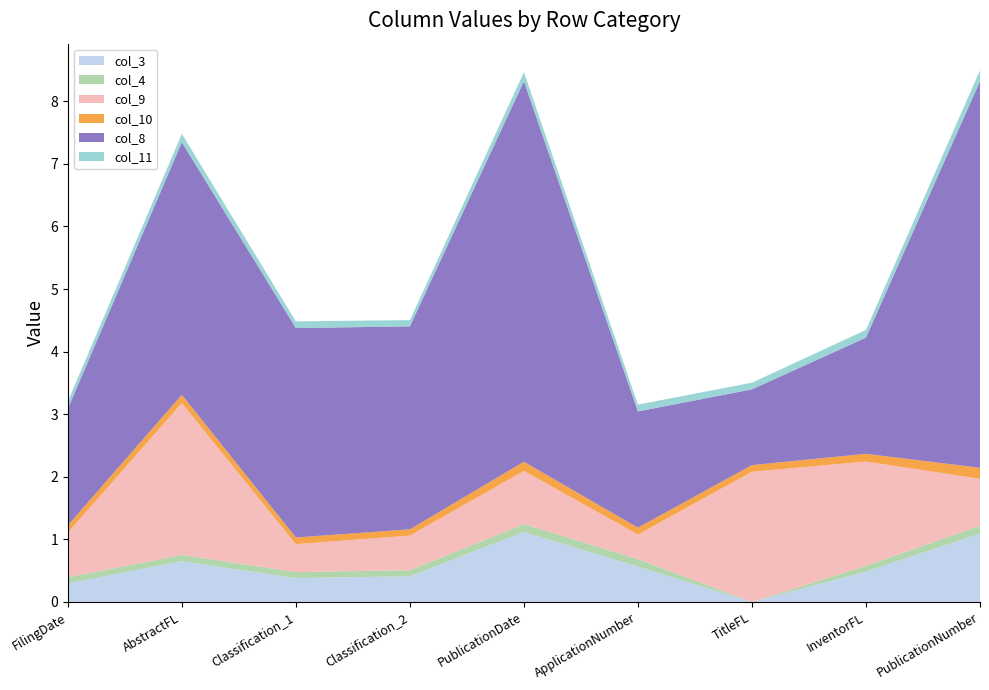

Reading right to left, extract all data points from this chart.

col_3: 1.1	0.5	0.0	0.6	1.1	0.4	0.4	0.6	0.3
col_4: 0.1	0.1	0.0	0.1	0.1	0.1	0.1	0.1	0.1
col_9: 0.8	1.7	2.1	0.4	0.9	0.6	0.4	2.4	0.7
col_10: 0.2	0.1	0.1	0.1	0.1	0.1	0.1	0.1	0.1
col_8: 6.2	1.9	1.2	1.9	6.1	3.2	3.3	4.0	1.9
col_11: 0.2	0.1	0.1	0.1	0.1	0.1	0.1	0.1	0.1